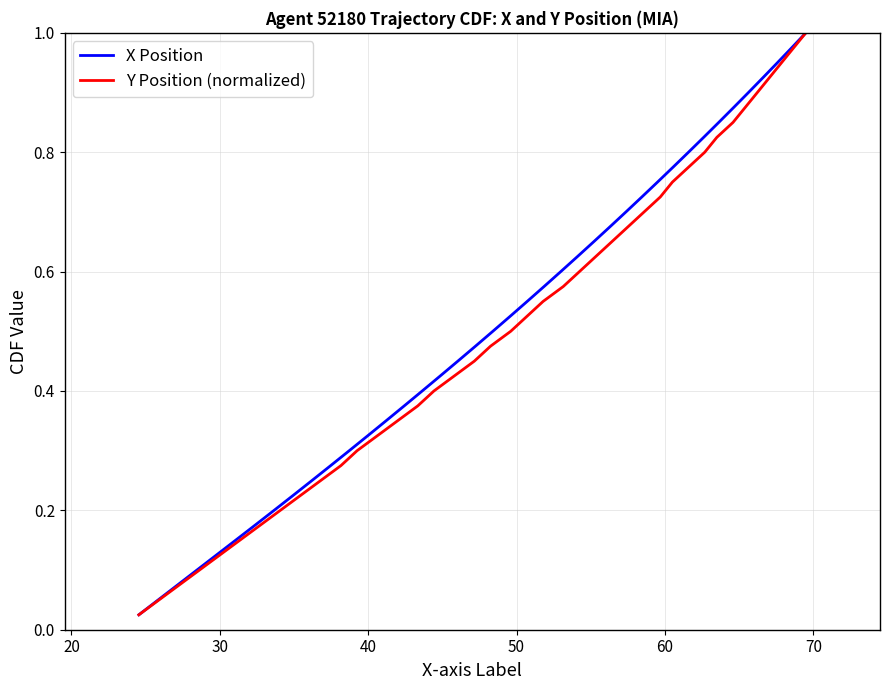

What is the sum of all X Position values?

20.5